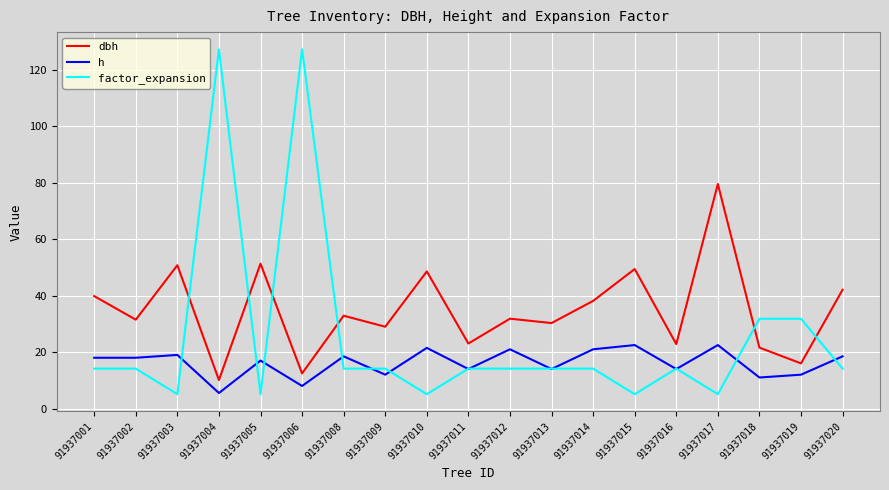

True or false: factor_expansion has a value of 24.3 at 91937001.

False